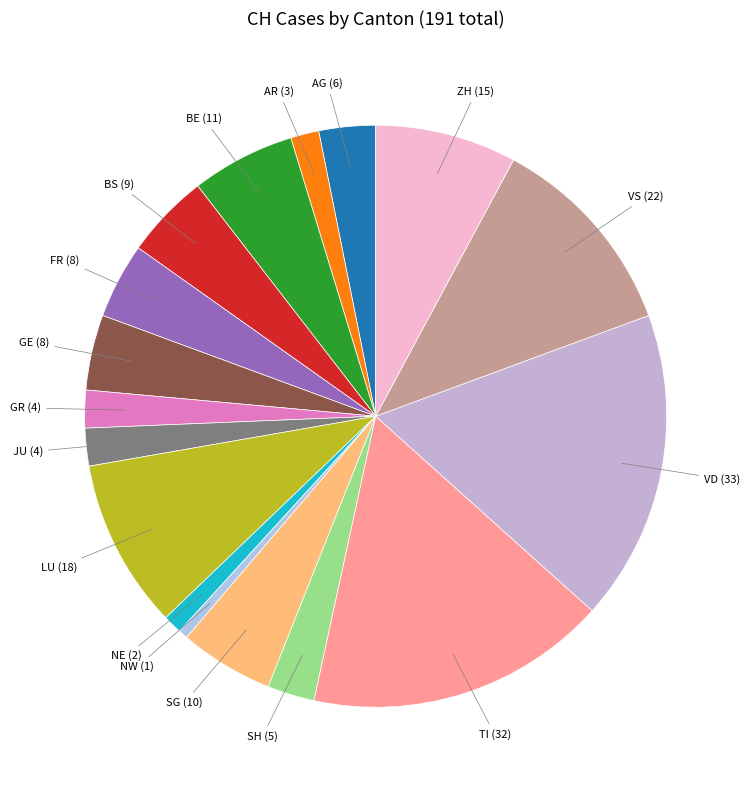

How many segments does this pie chart have?

17